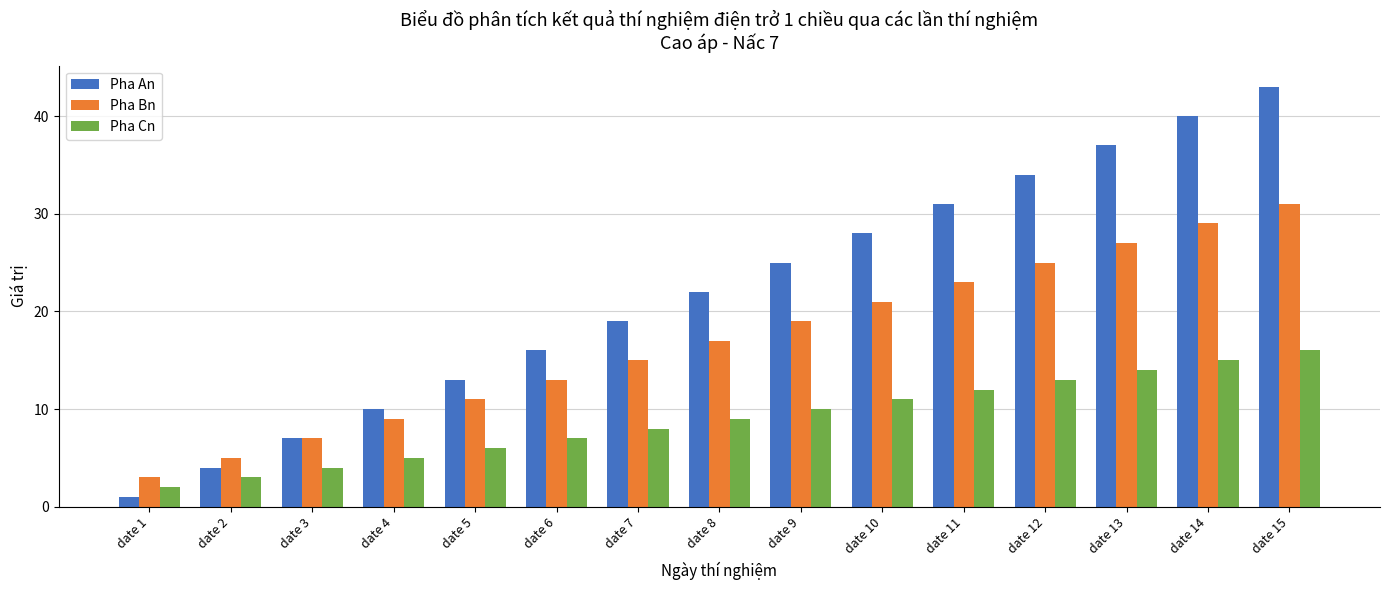

How many values in the Pha An series are below 22?

7